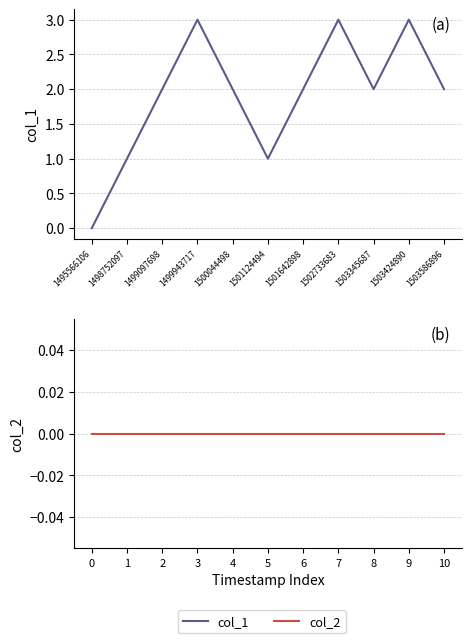

Count the col_1 values in the range 1 to 3.

10